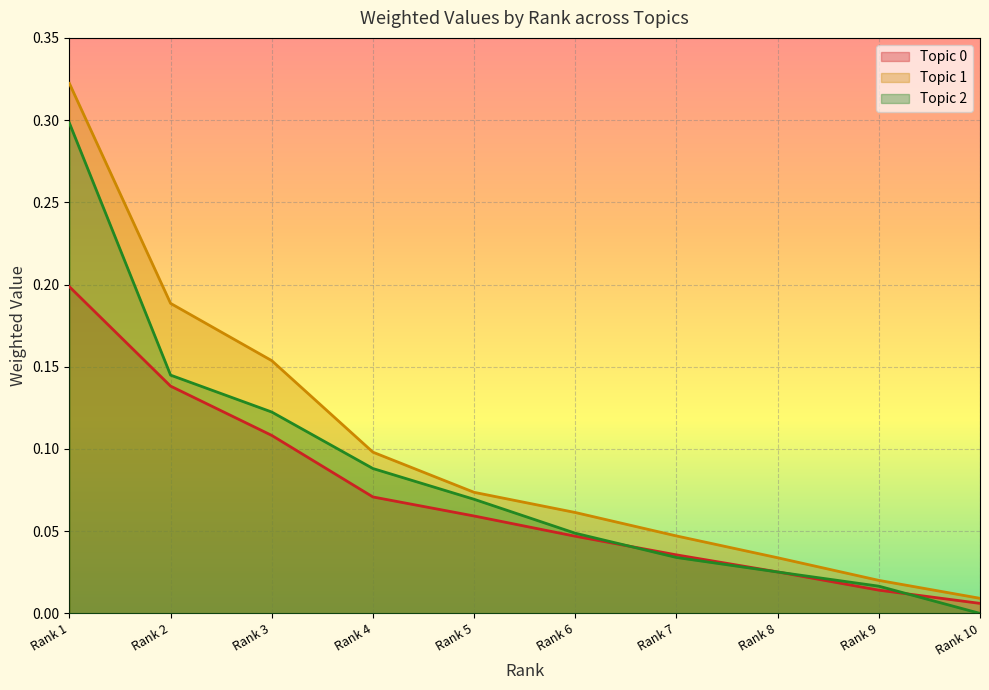

Where do Topic 0 and Topic 2 first cross each other?

Rank 6 and Rank 7